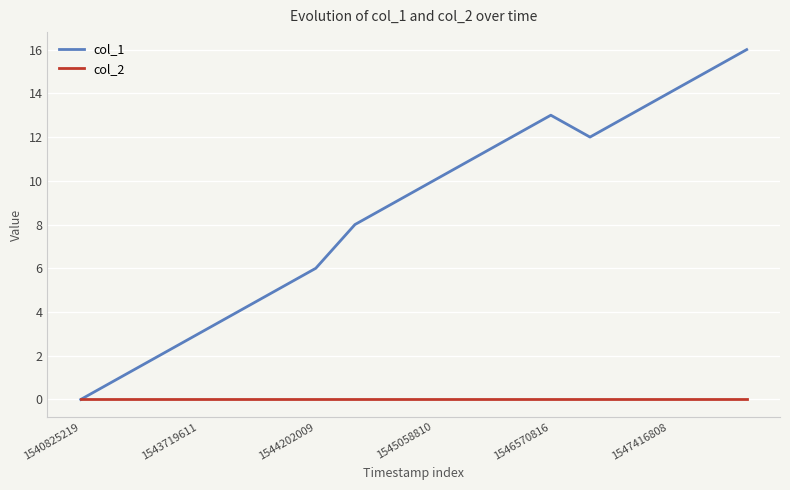

List the series in order of their peak value, highest first.

col_1, col_2